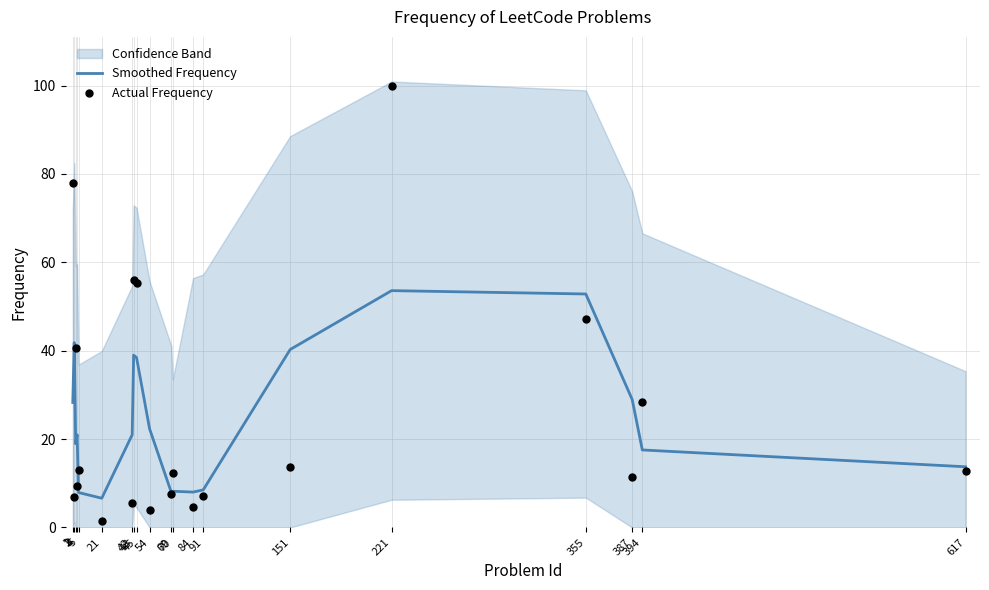

At which category is the sum across all series the highest?

221